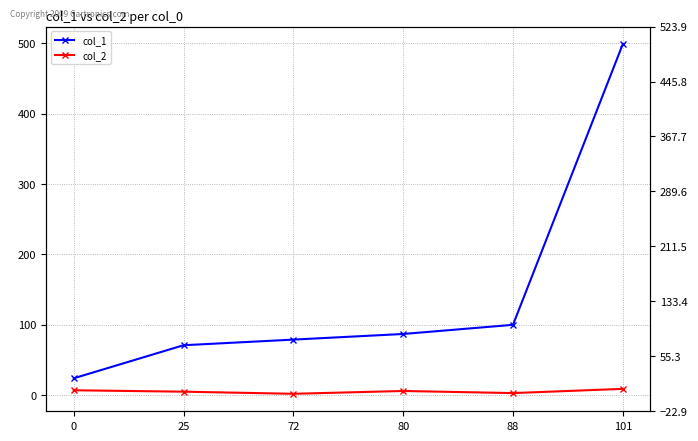

At how many categories does at least one series exceed 380?

1